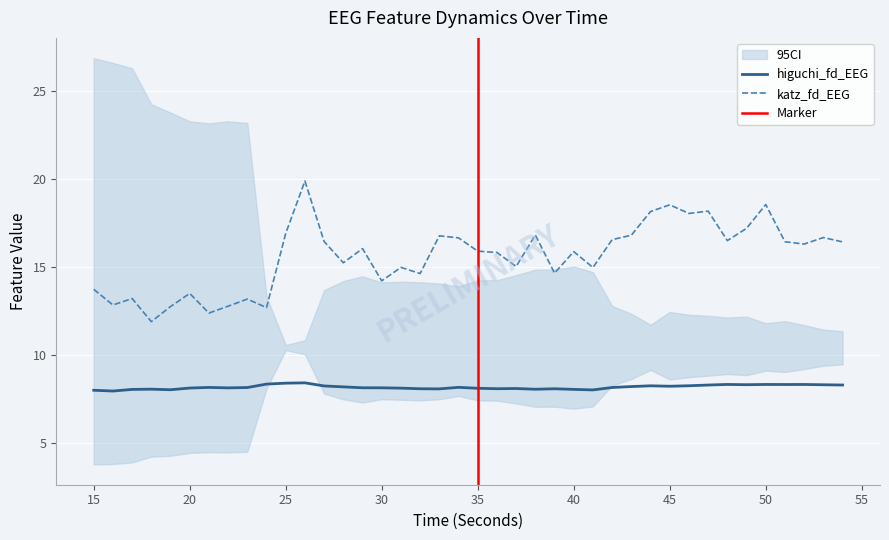

True or false: higuchi_fd_EEG has a value of 8.3 at 44.

True